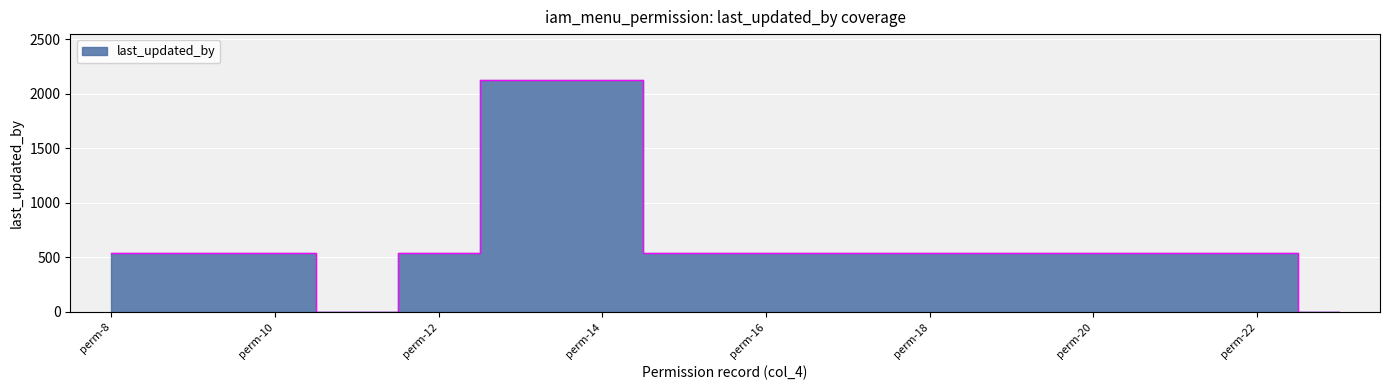

At which category does the data reach its first local valley?

iam_menu_permission-11